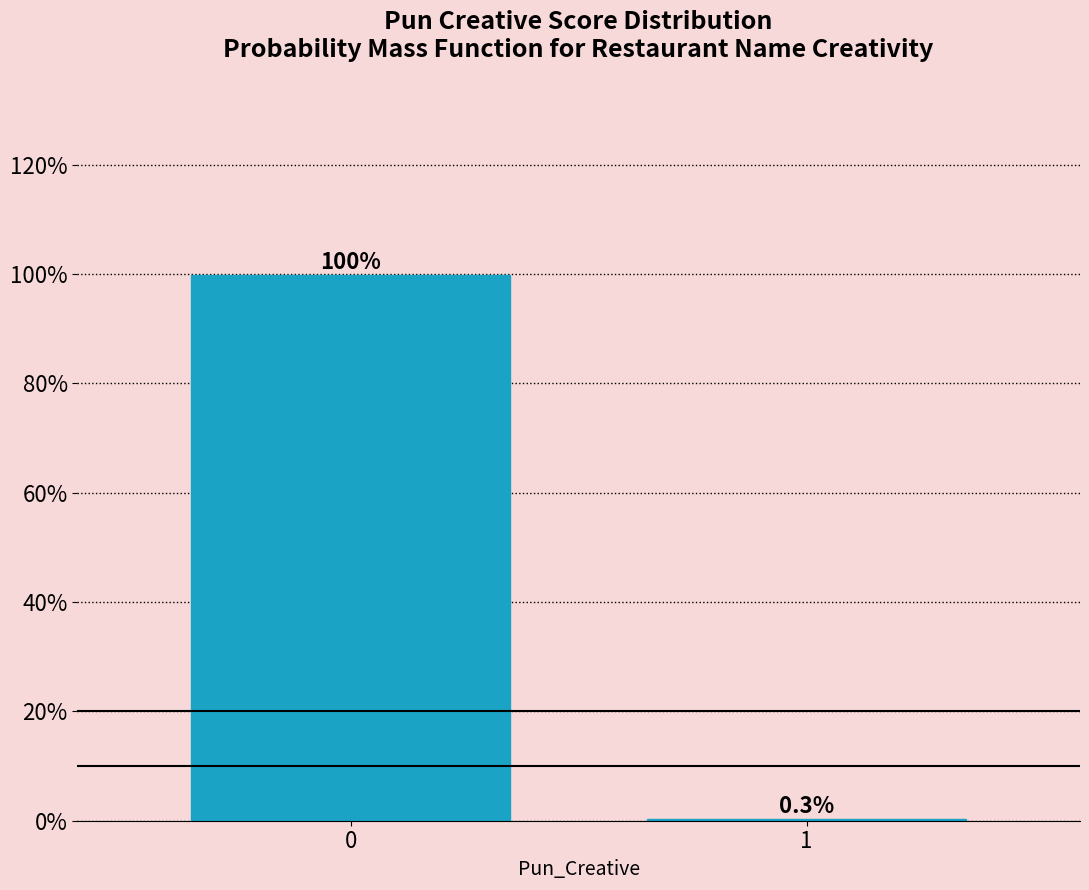

Reading left to right, transcribe all the data shown in this chart.

0=99.7	1=0.3